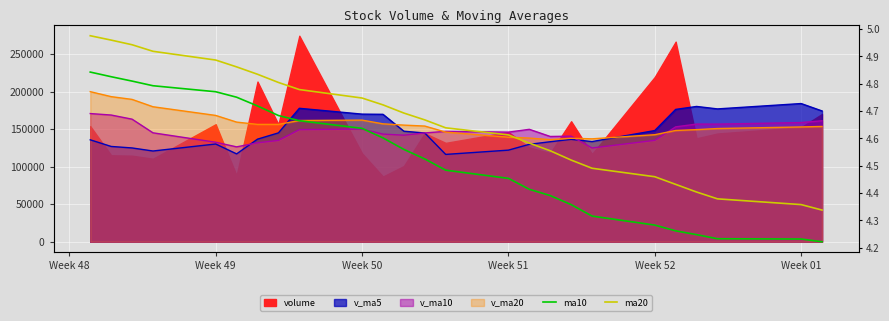

True or false: ma10 and ma20 cross at least once.

False